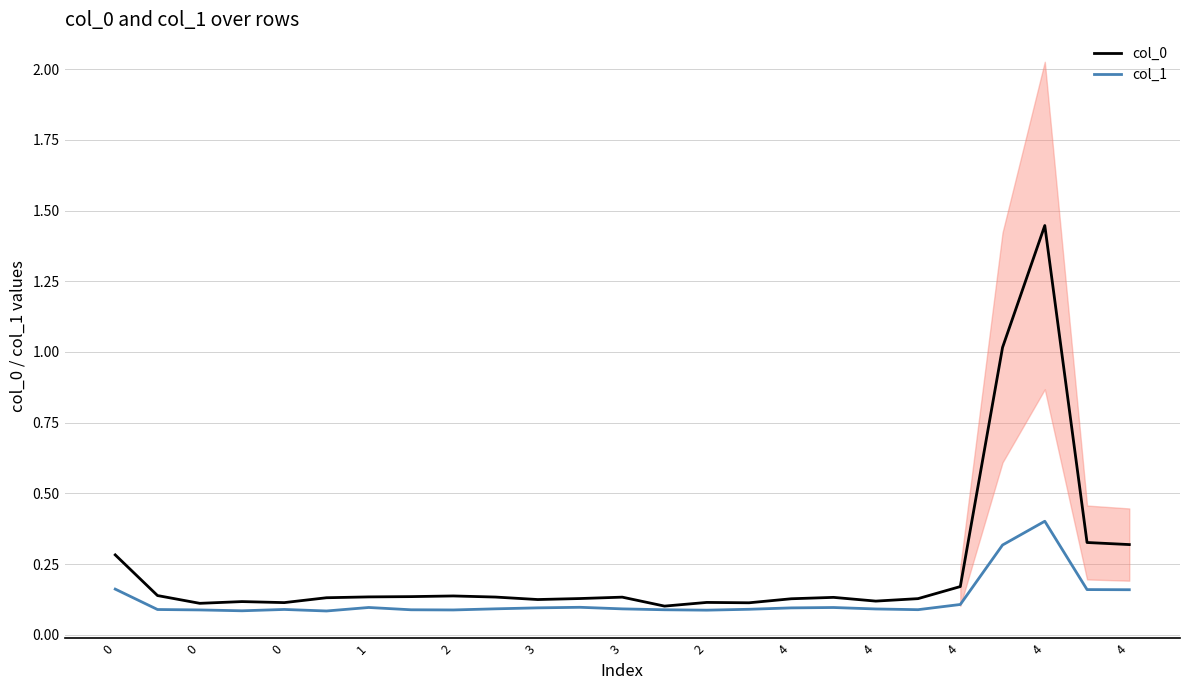

In col_0, how many points are lower than both neighbors (excluding endpoints)?

6